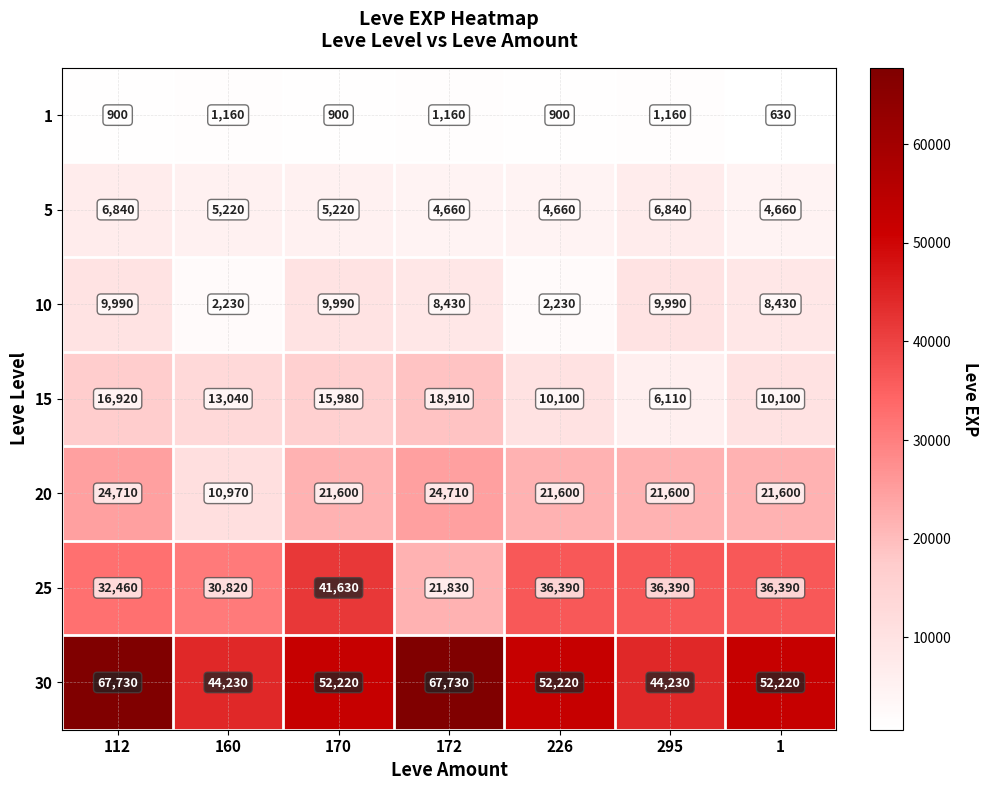

What is the sum of the 10 values at 112 and 226?

12220